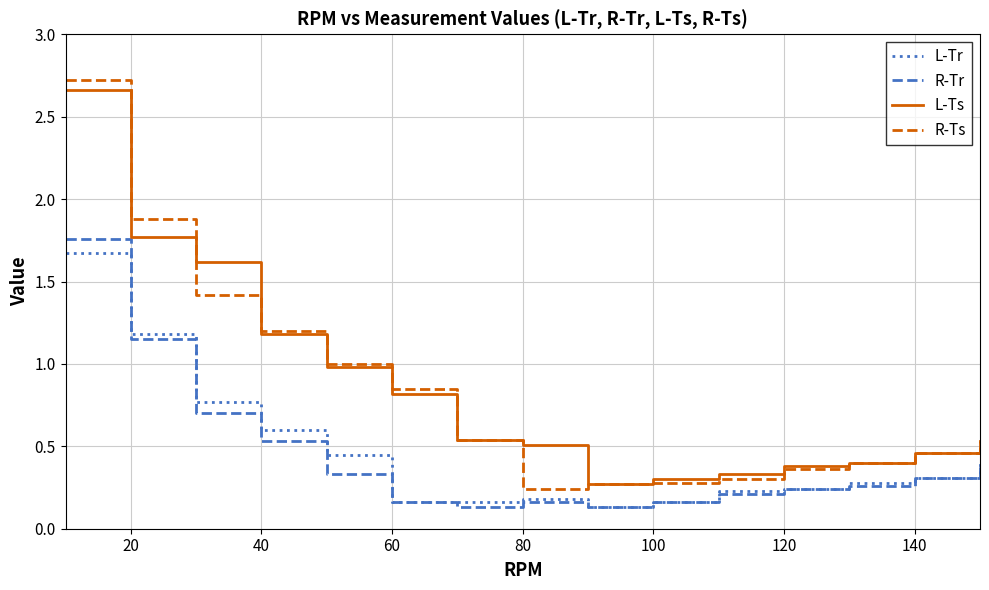

True or false: L-Ts and R-Tr cross at least once.

False